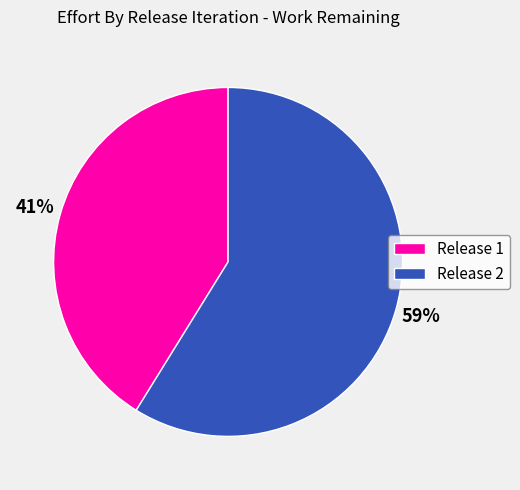

To the nearest percent, what is the difference between the Release 2 and Release 1 slice percentages?

18%